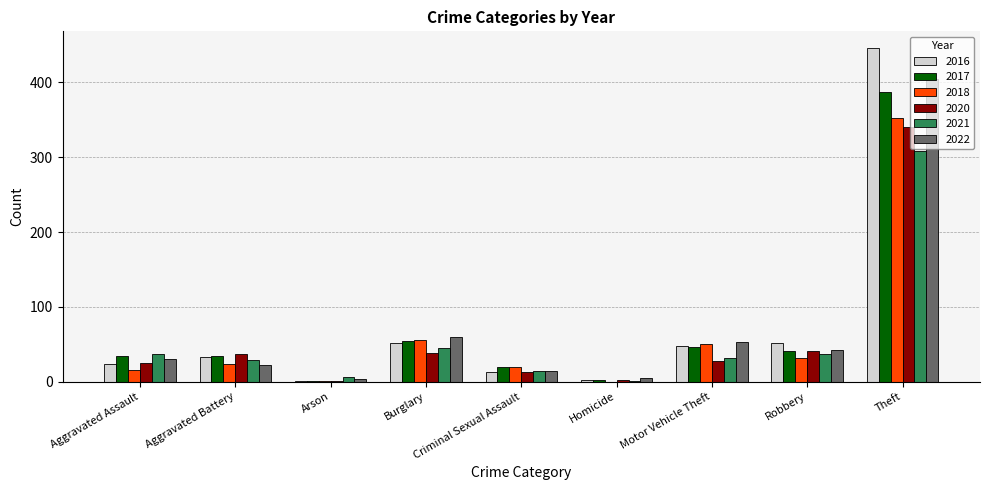

What is the average value of the 2018 series?

61